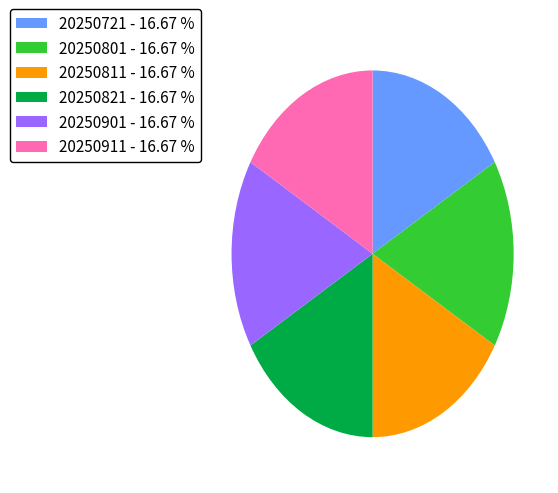

How many segments does this pie chart have?

6